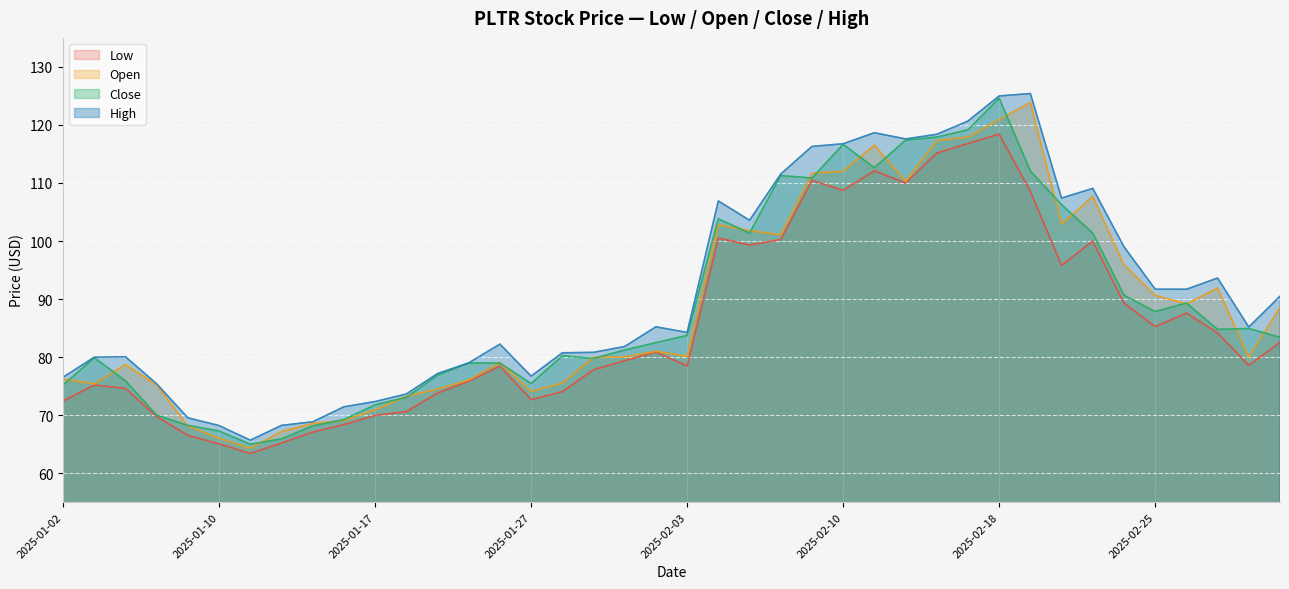

How many interior local peaks does the High series have?

8